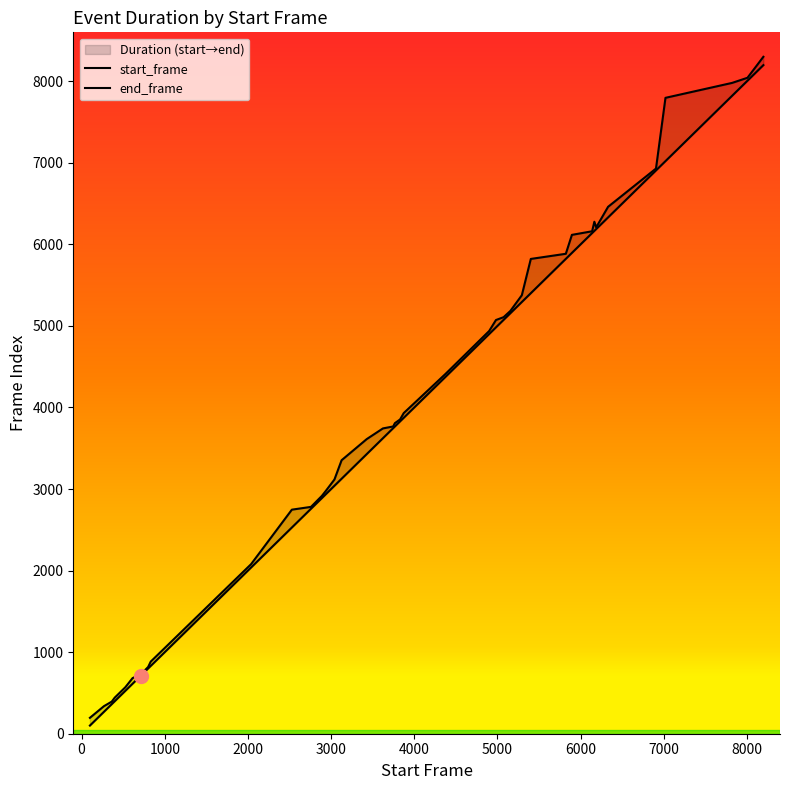

Is the value of end_frame at Use_laptop greater than the value of start_frame at Drink.From_cup?

Yes